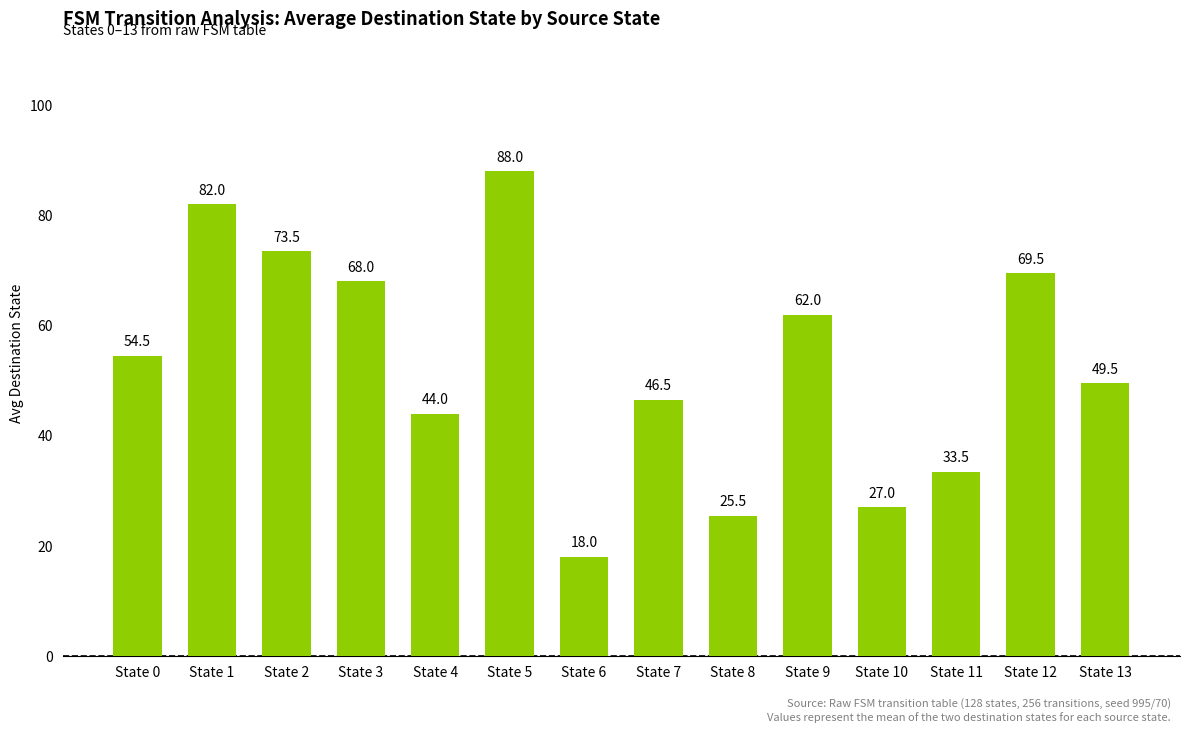

Are the bars grouped side by side (vs. stacked)?

No